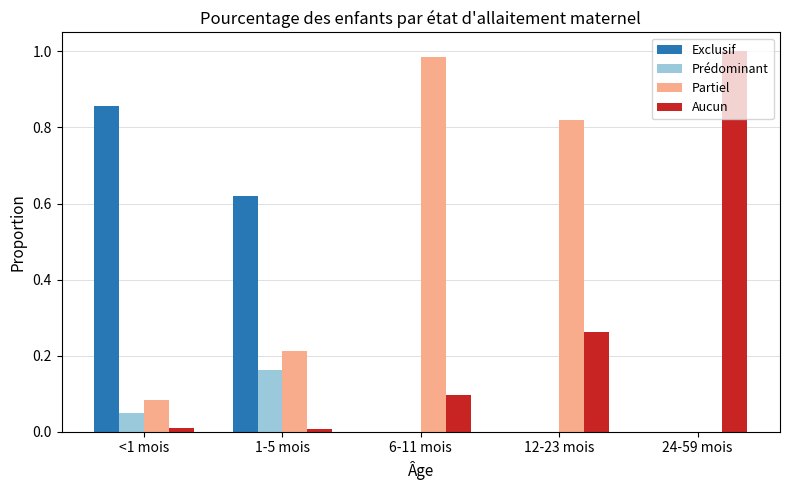

Which series has the largest total across all categories?

Partiel